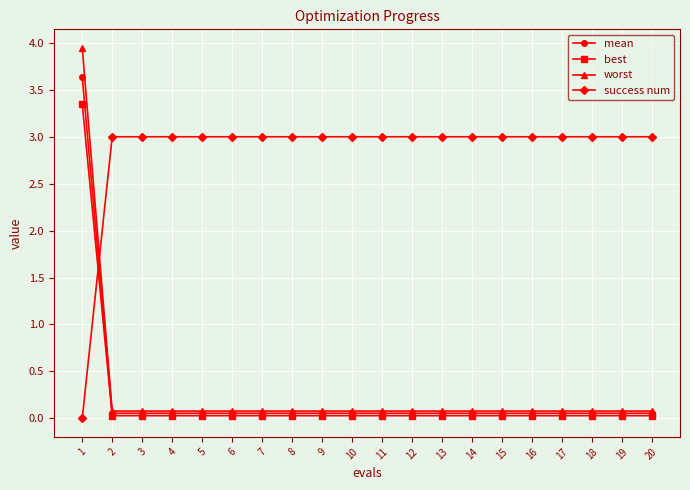

Rank the series by their maximum value, from highest to lowest.

worst, mean, best, success num